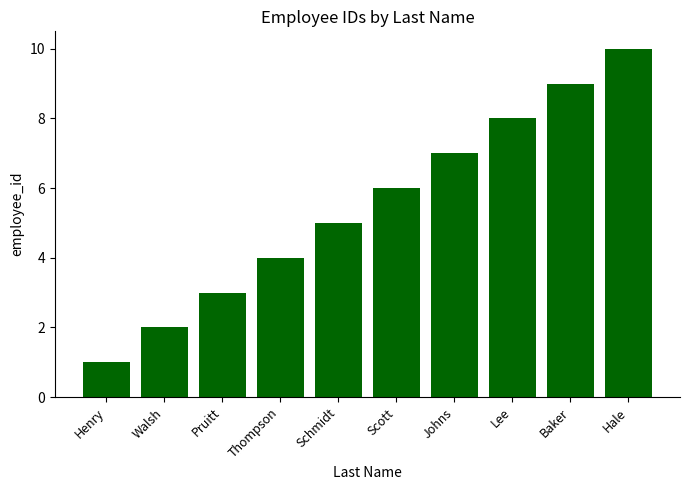

Reading right to left, what are all the values shown in this chart?

Hale=10	Baker=9	Lee=8	Johns=7	Scott=6	Schmidt=5	Thompson=4	Pruitt=3	Walsh=2	Henry=1